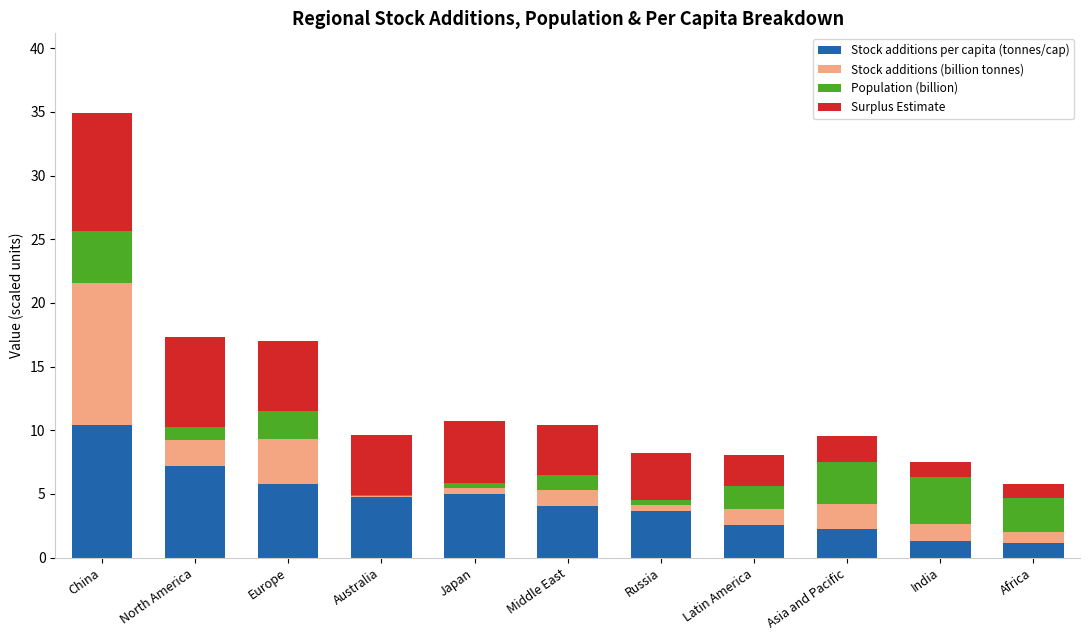

Is it true that Stock additions per capita (tonnes/cap) equals 5.8 at Europe?

True